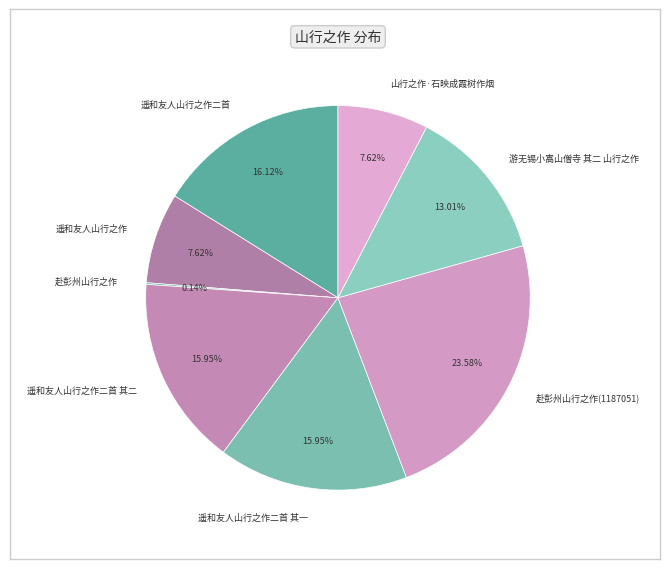

Is the sum of 遥和友人山行之作二首 其二 and 山行之作·石映成霞树作烟 greater than half?

No